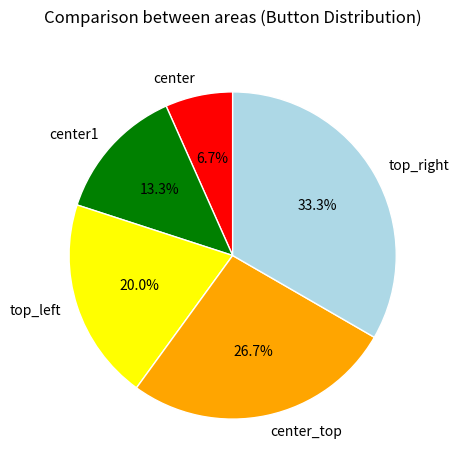

To the nearest percent, what is the difference between the largest and smallest slice percentages?

27%